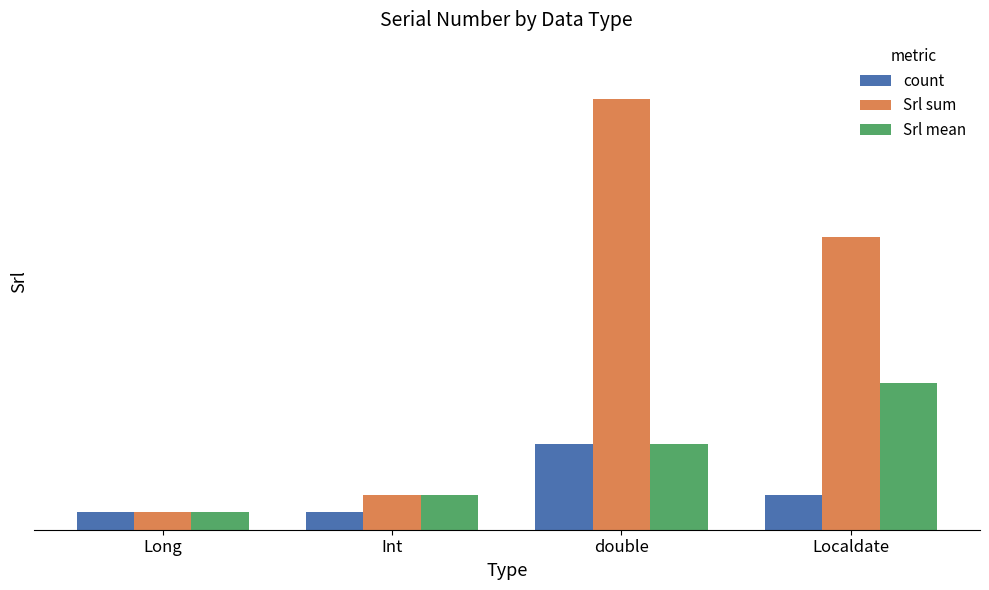

What is the difference between the highest and lowest values at Int?

1.0